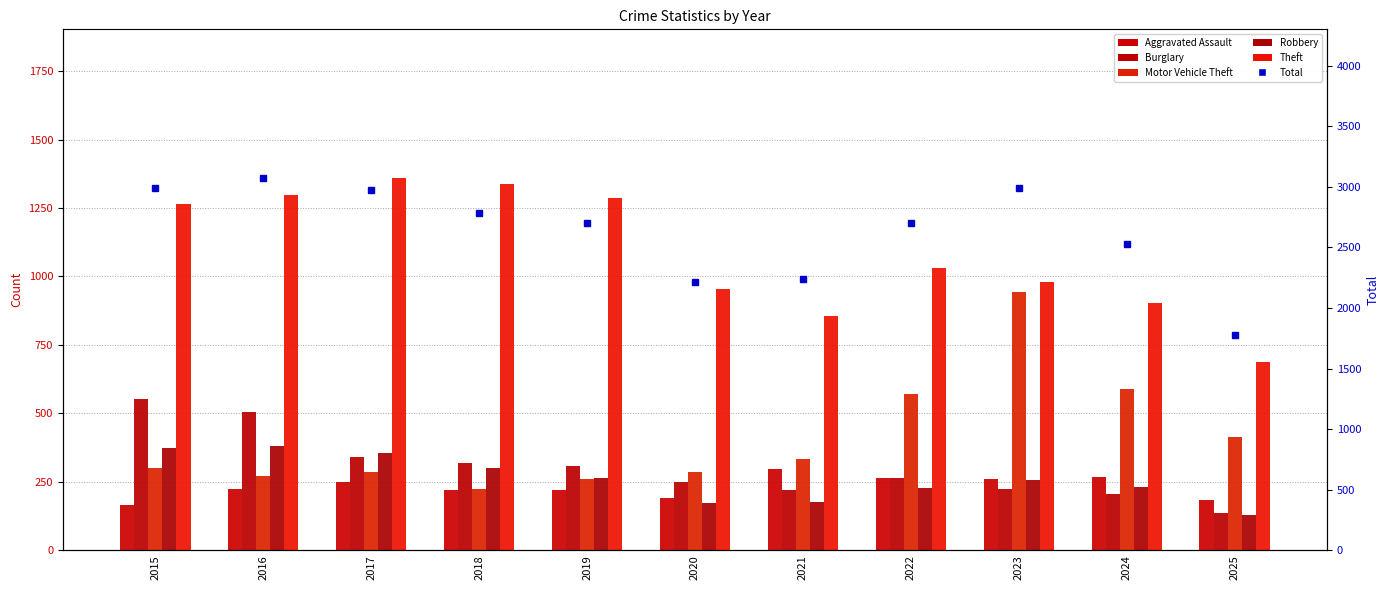

At which category is the sum across all series the highest?

2016